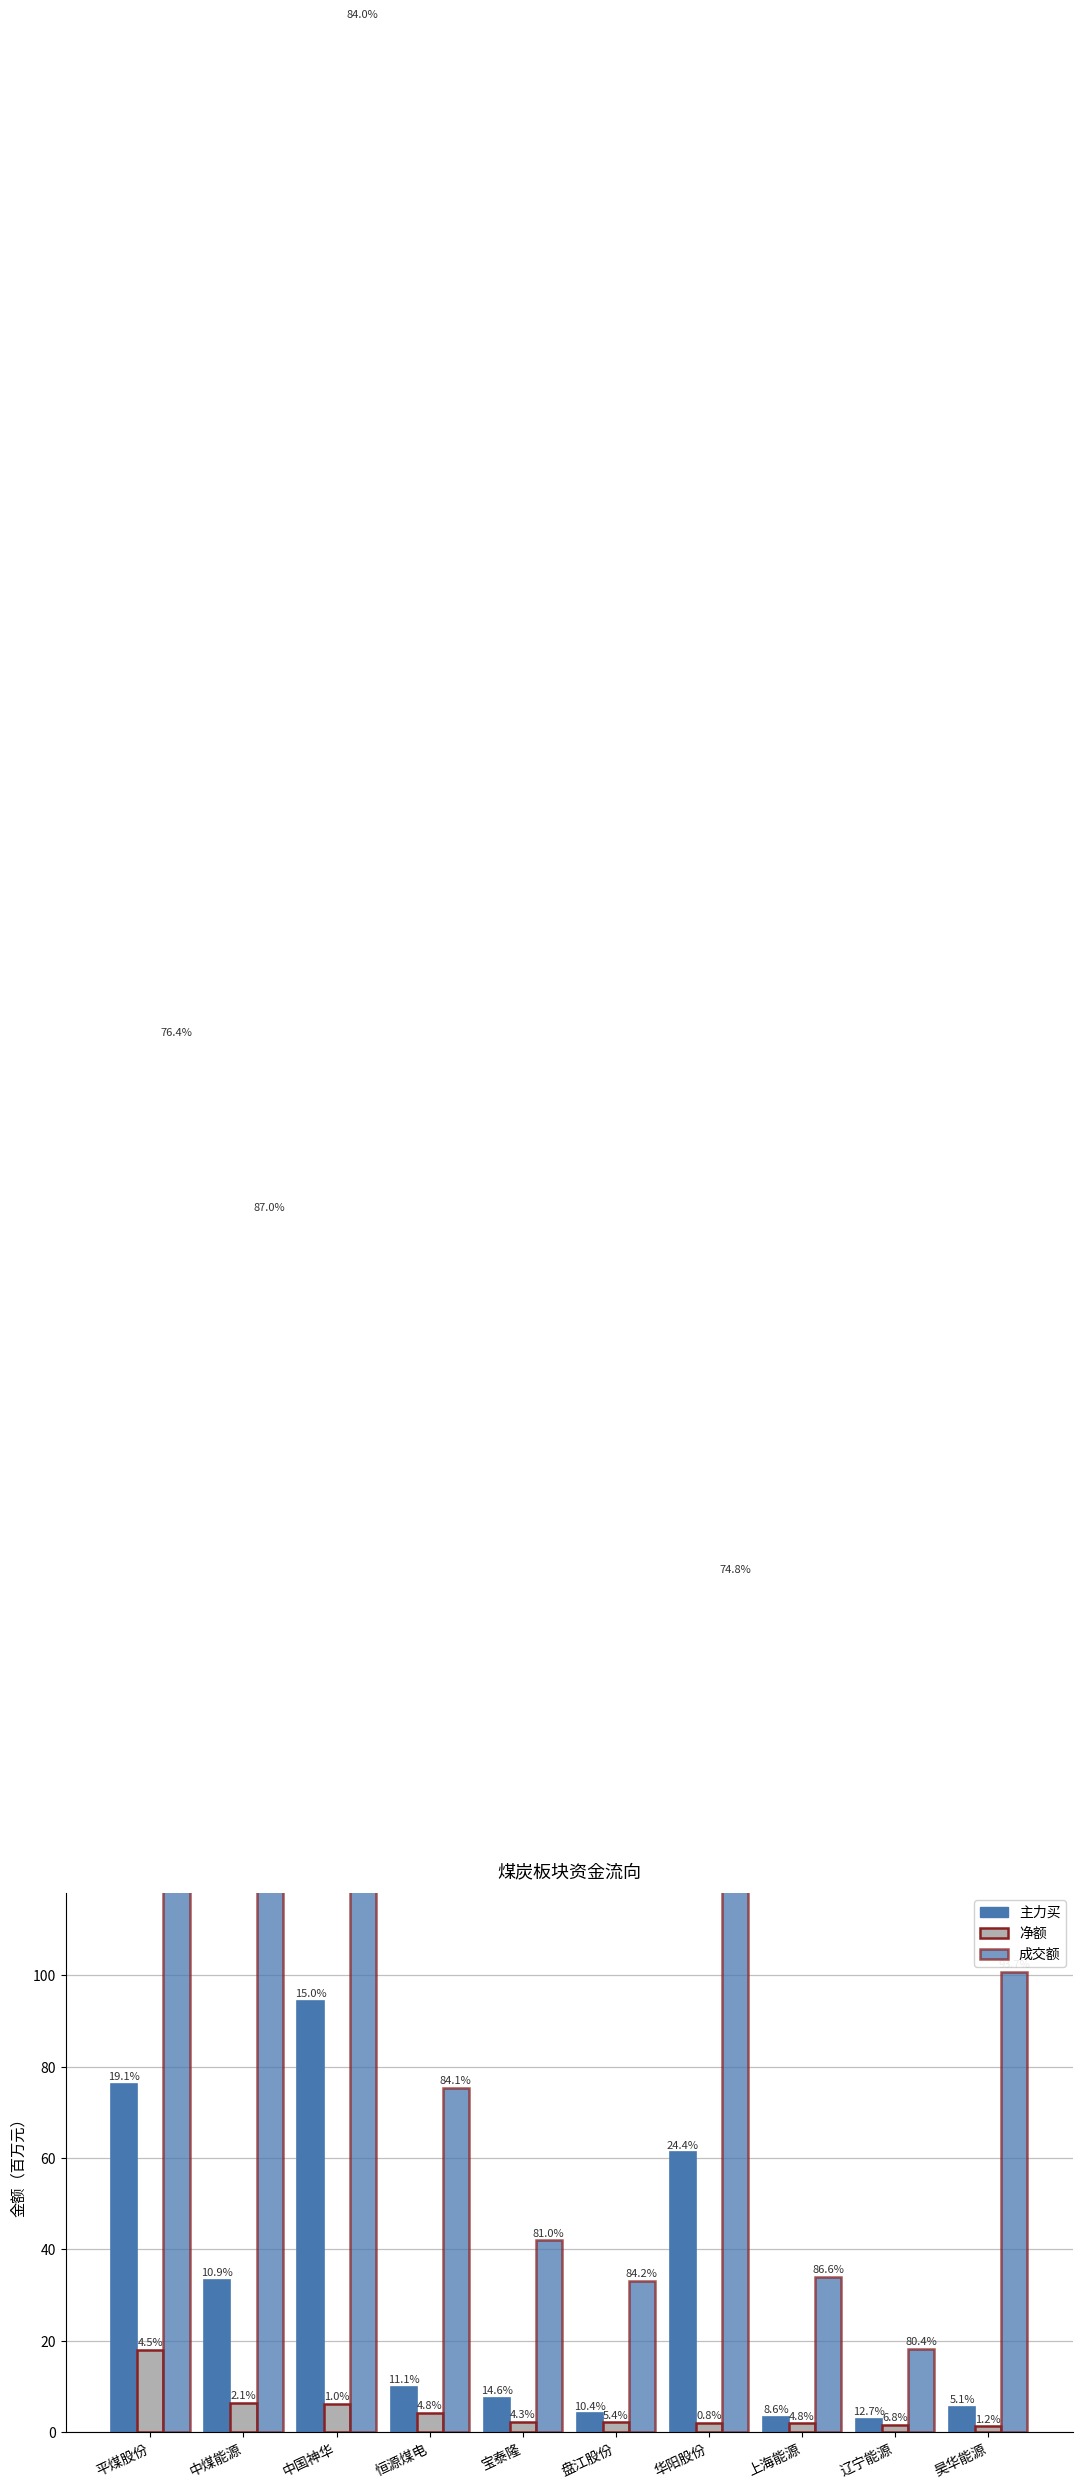

True or false: 成交额 has a value of 7.6 at 辽宁能源.

False